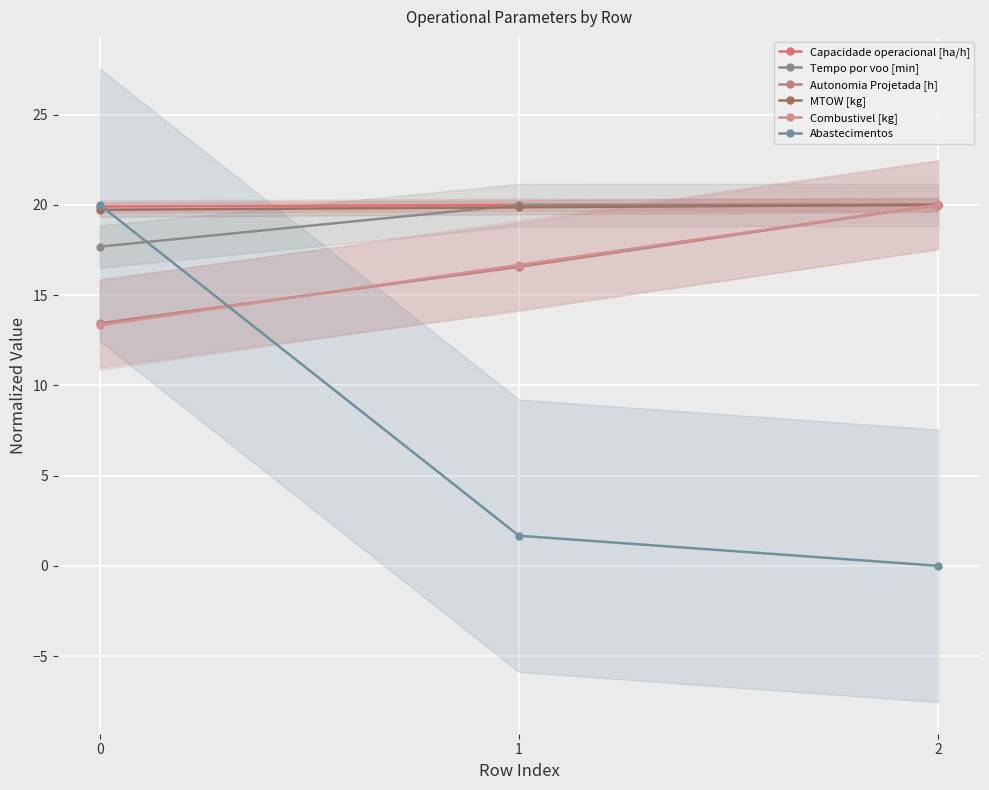

What is the value of the Autonomia Projetada [h] point at the 3rd from the left?

20.0